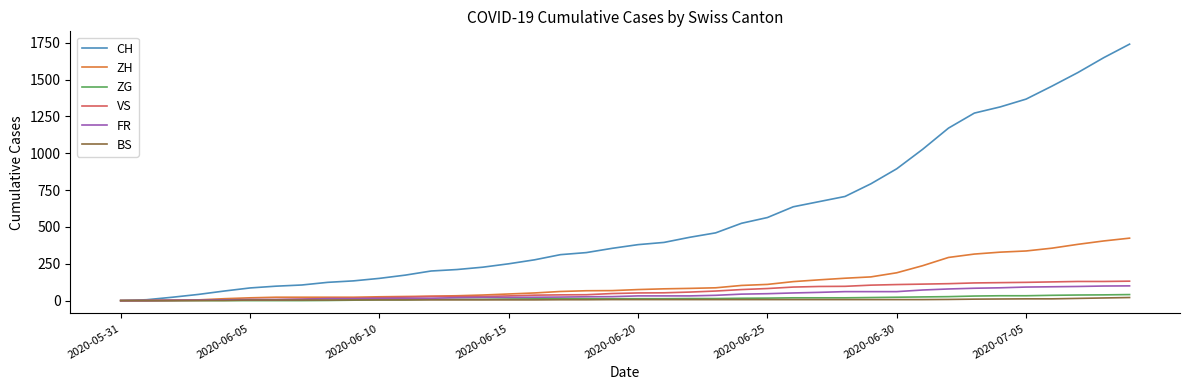

List the series in order of their peak value, lowest first.

BS, ZG, FR, VS, ZH, CH